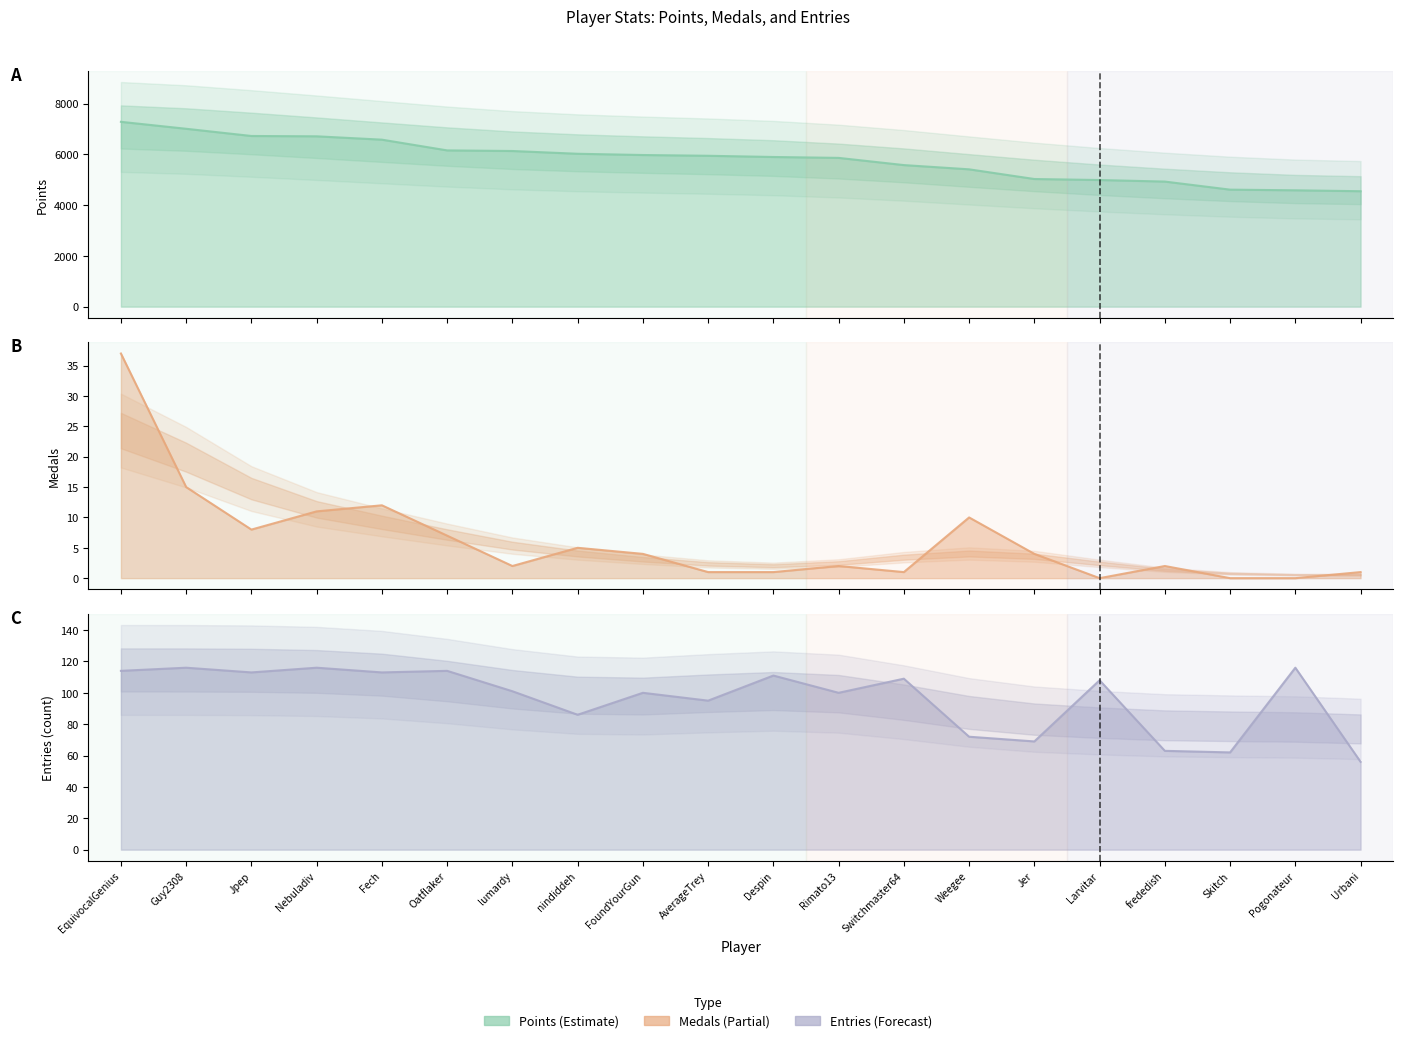

What is the average value of the Points series?

5801